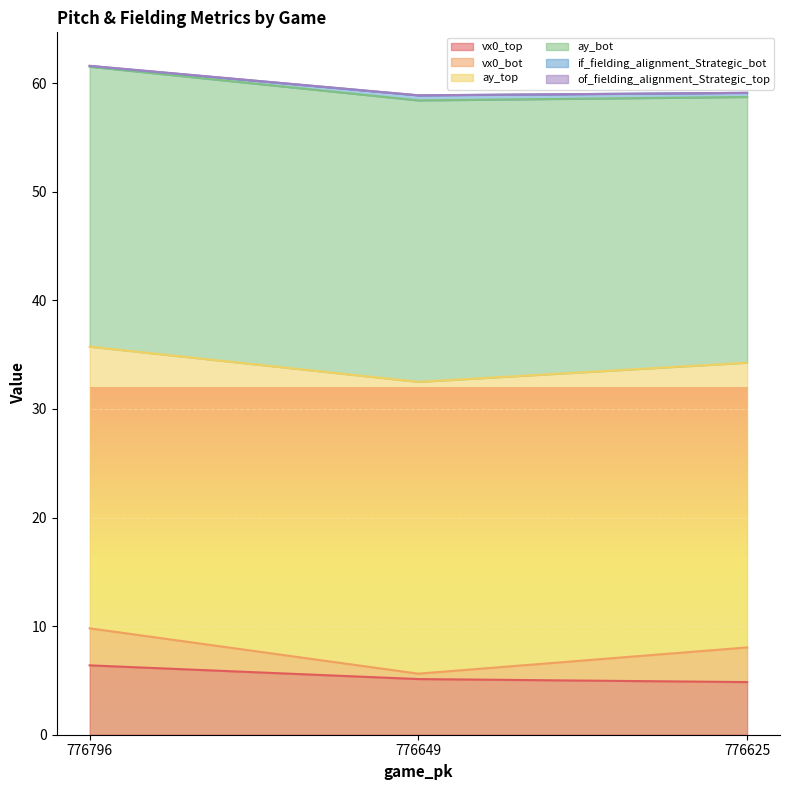

The value of vx0_top at 776625 is 6.8. True or false?

False